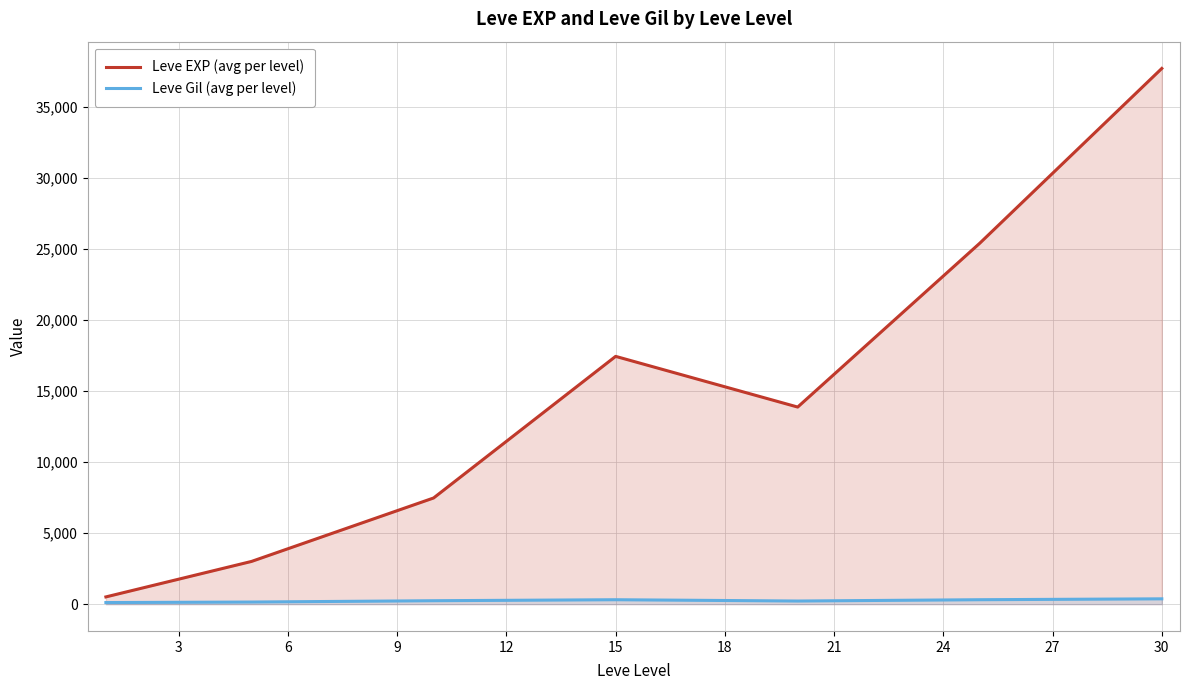

Reading left to right, what are all the values shown in this chart?

Leve EXP (avg per level): 510.2	3008.3	7475.0	17445.0	13876.7	25410.0	37715.0
Leve Gil (avg per level): 113.0	149.3	242.5	312.0	220.8	312.7	375.2